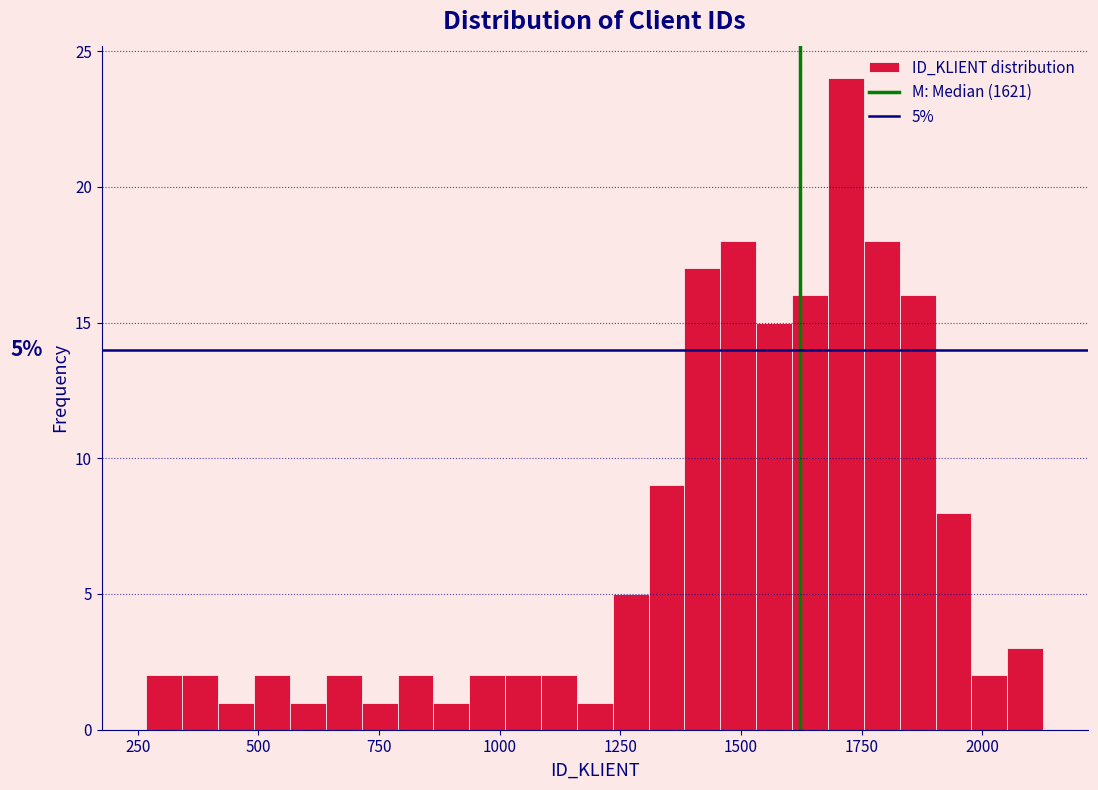

Around what value on the x-axis is the tallest bar? Give the approximate position of its centre, as read against the axis.

1700